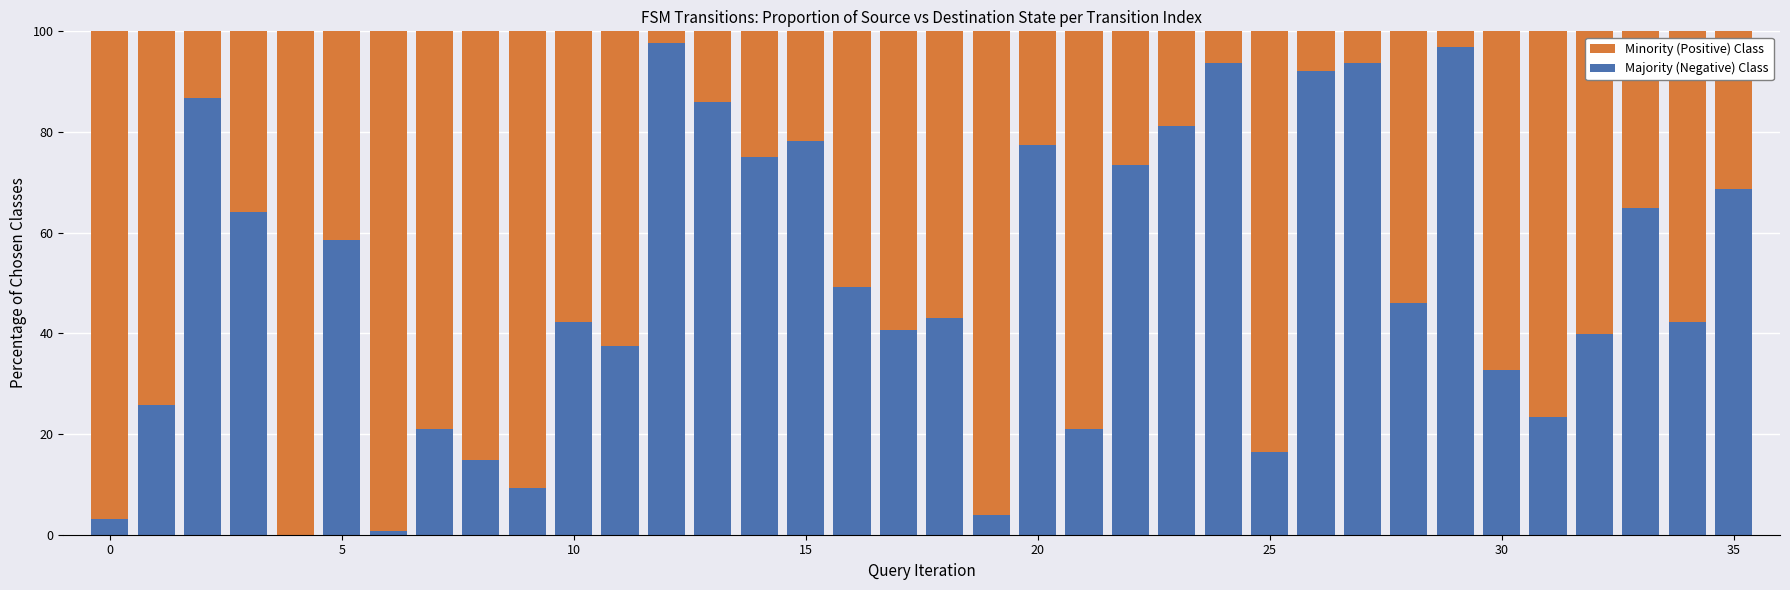

Which series has the largest total across all categories?

Minority (Positive) Class